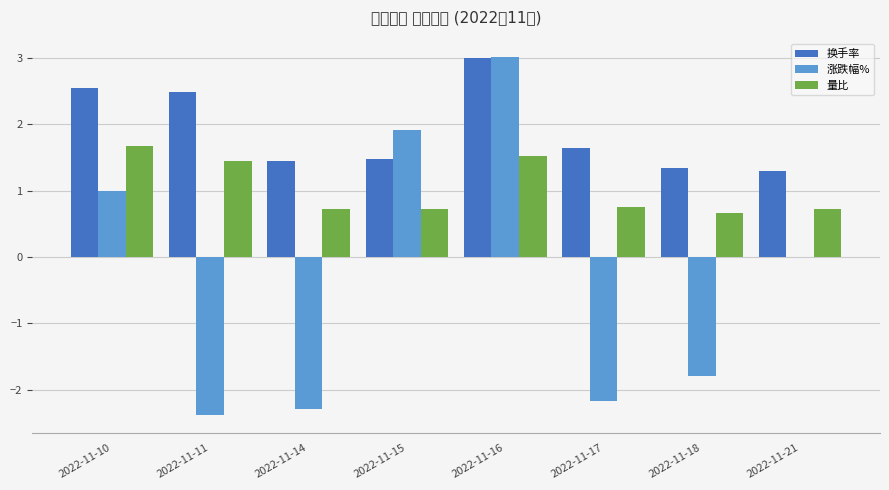

Where is 换手率 nearest to the value 2?

2022-11-17